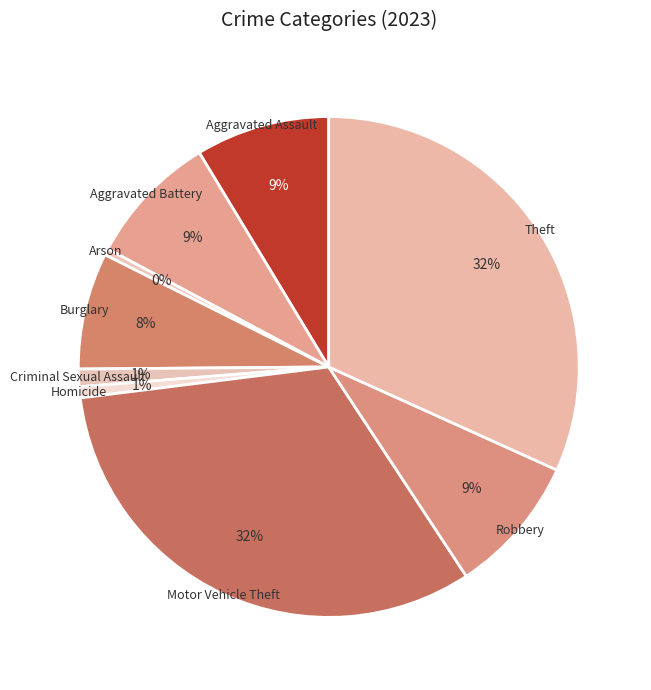

Does Burglary account for over 50% of the chart?

No